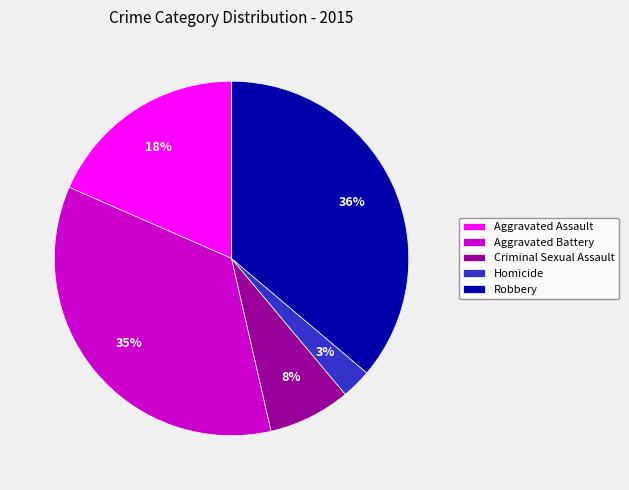

True or false: Homicide accounts for 3% of the total.

True